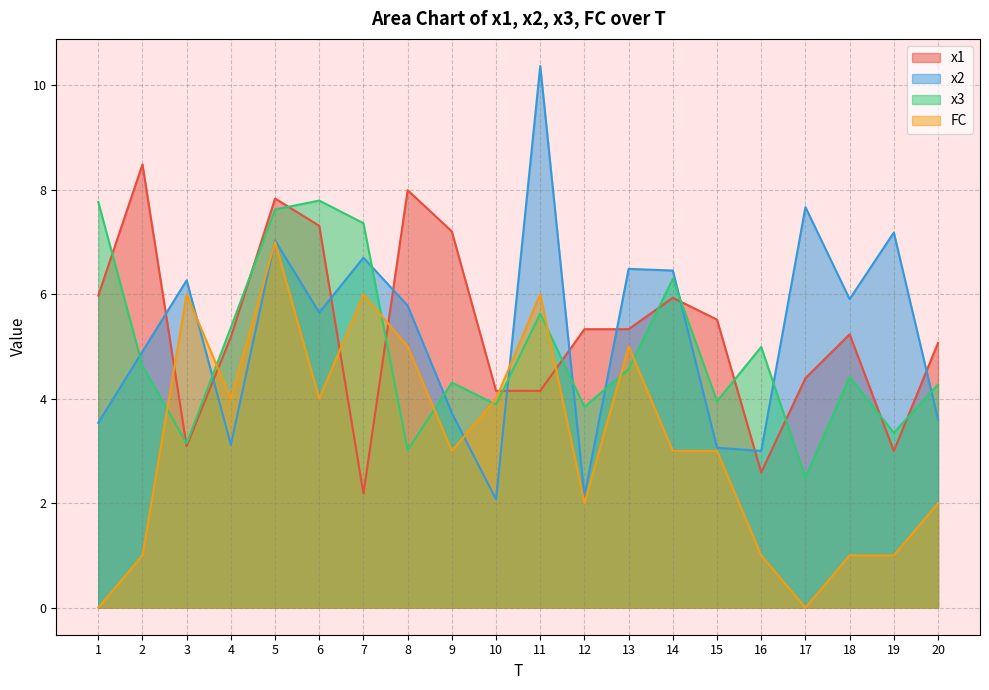

What value does the FC series have at 15?

3.0